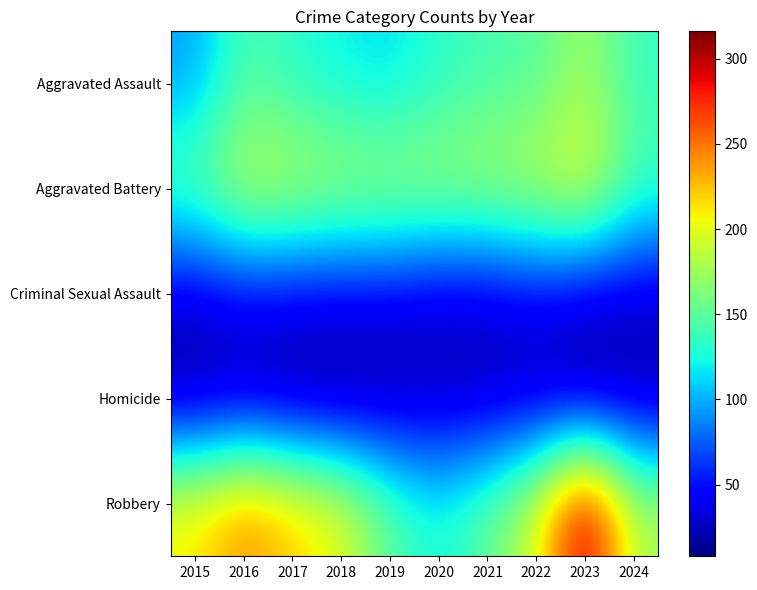

Which series changed the most between 2016 and 2018?

Robbery